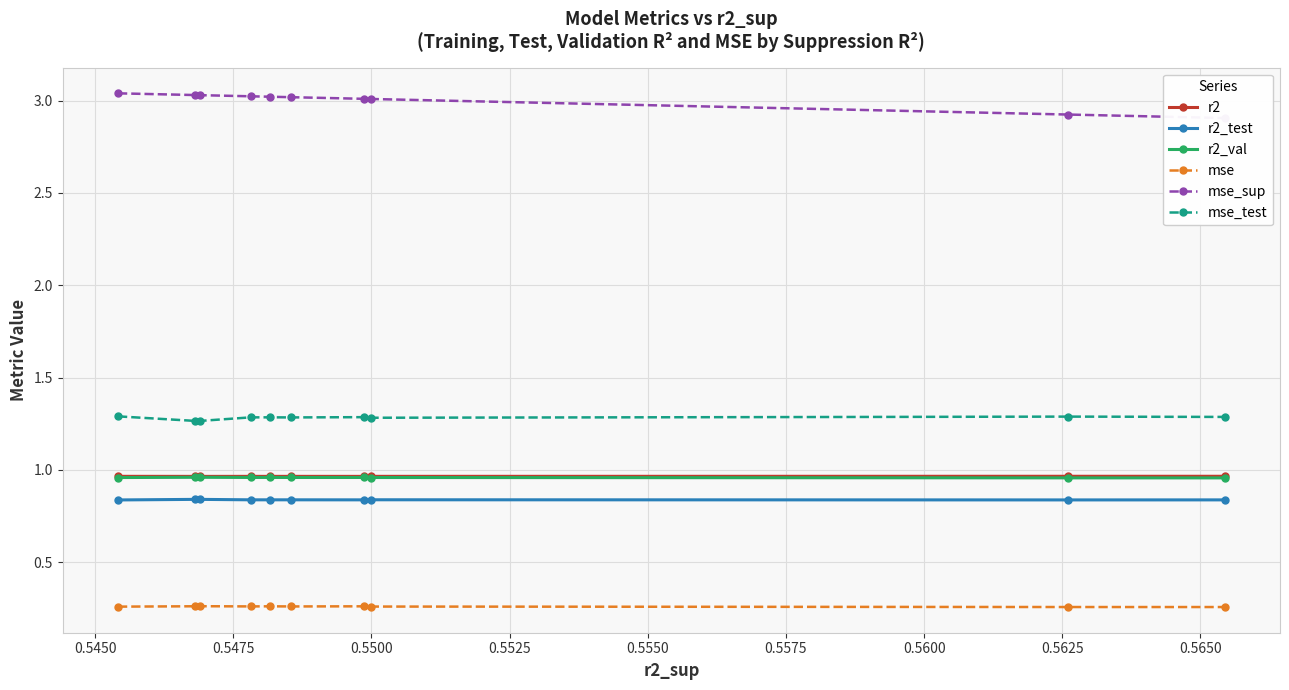

What is the minimum value for r2_val?

1.0